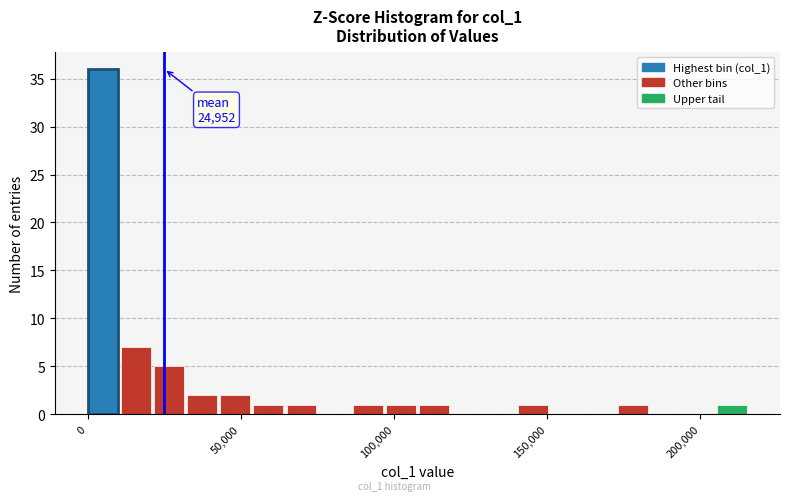

Around what value on the x-axis is the tallest bar? Give the approximate position of its centre, as read against the axis.

5000